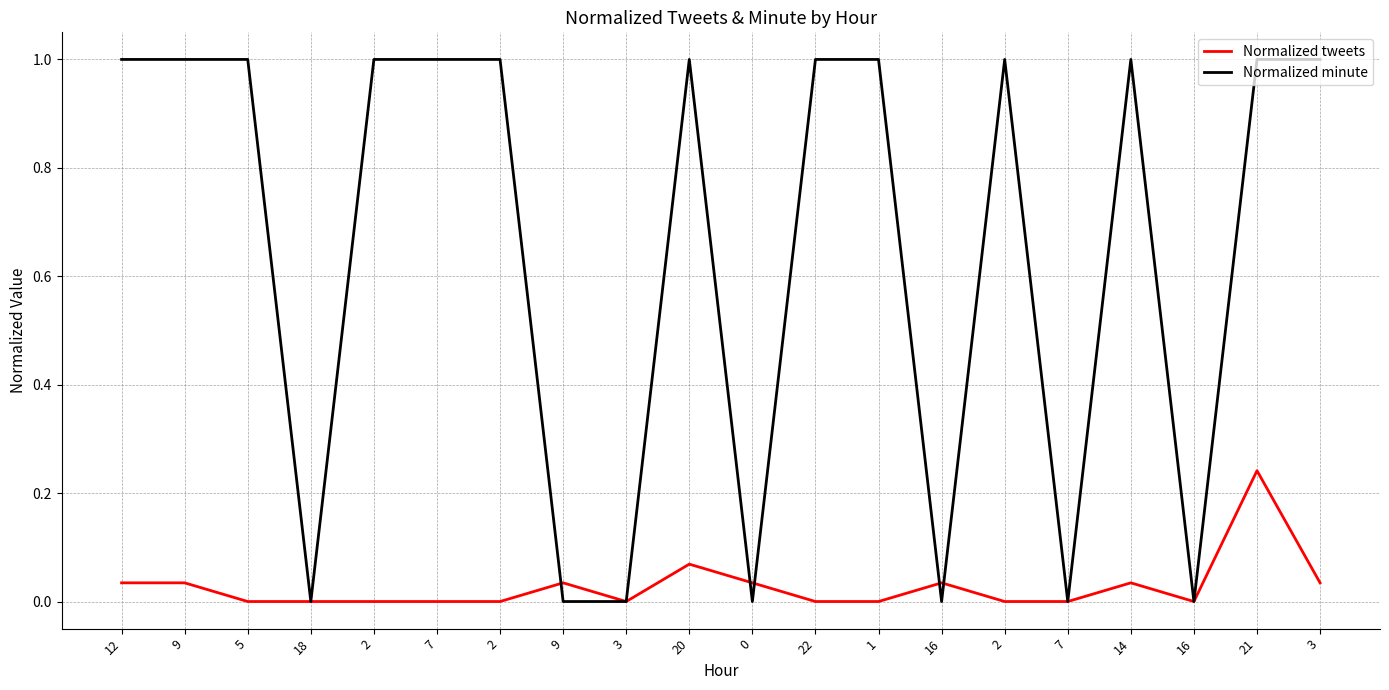

How many distinct data groups are displayed?

2